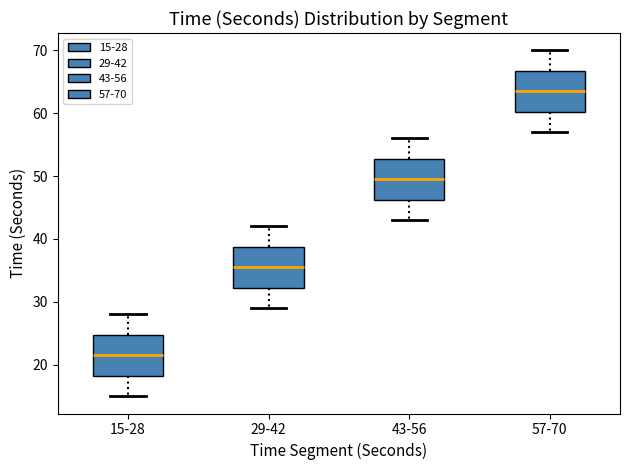

Reading left to right, read every box against the y-axis: the position of its median line, the range the box covers, and the ends of its whiskers. The values are not printed on the chart, so give them approximately, as read against the axis.

15-28: median 22, box 18 to 25, whiskers 15 to 28
29-42: median 36, box 32 to 39, whiskers 29 to 42
43-56: median 50, box 46 to 53, whiskers 43 to 56
57-70: median 64, box 60 to 67, whiskers 57 to 70